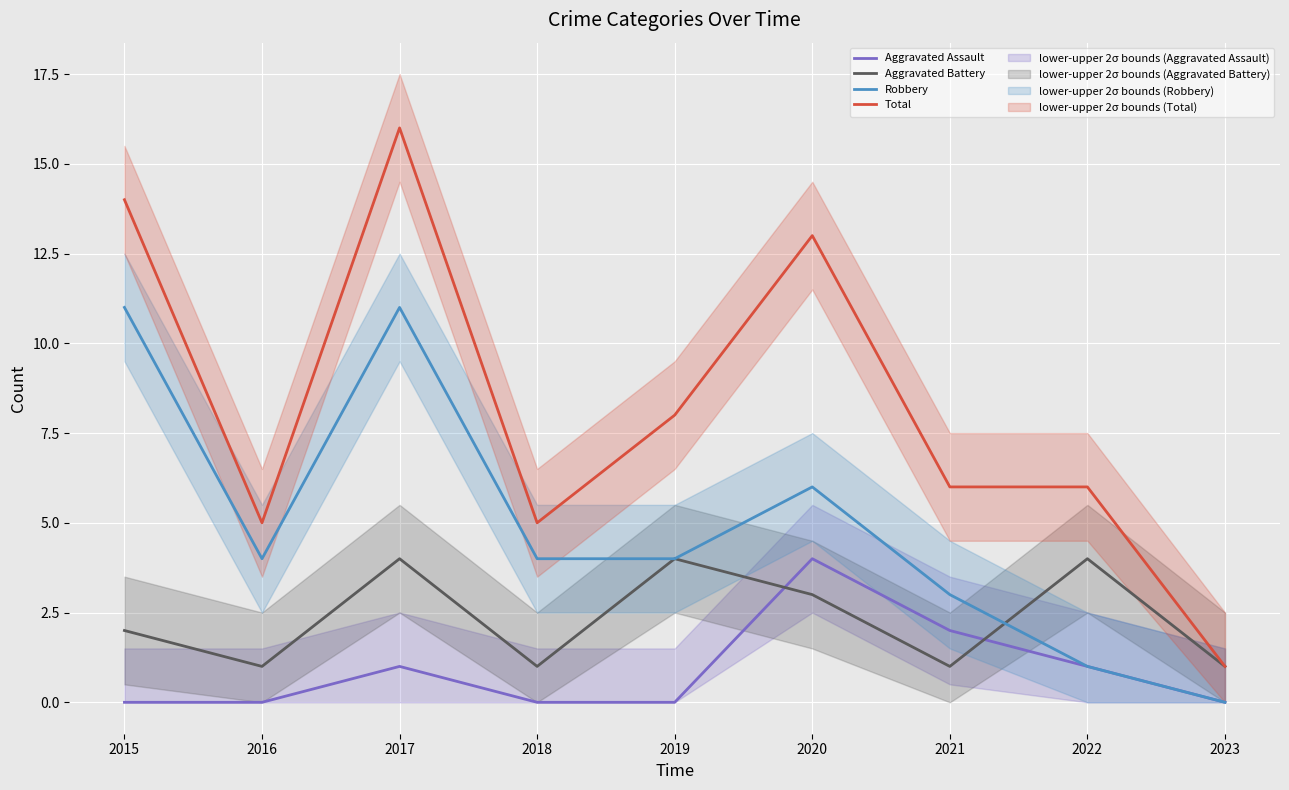

Reading right to left, transcribe all the data shown in this chart.

Aggravated Assault: 2023=0	2022=1	2021=2	2020=4	2019=0	2018=0	2017=1	2016=0	2015=0
Aggravated Battery: 2023=1	2022=4	2021=1	2020=3	2019=4	2018=1	2017=4	2016=1	2015=2
Robbery: 2023=0	2022=1	2021=3	2020=6	2019=4	2018=4	2017=11	2016=4	2015=11
Total: 2023=1	2022=6	2021=6	2020=13	2019=8	2018=5	2017=16	2016=5	2015=14